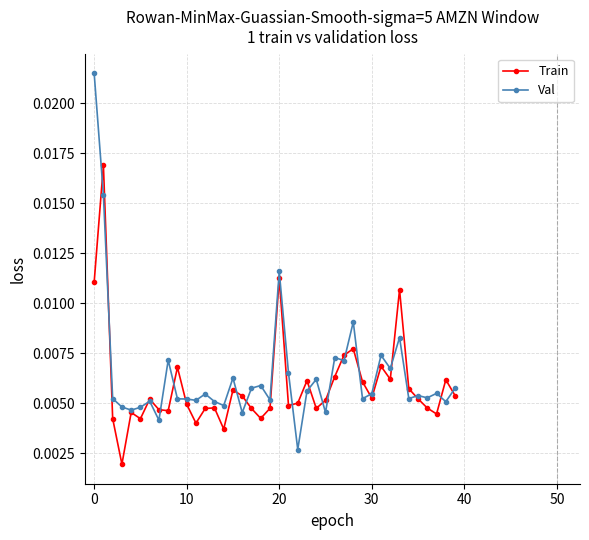

Rank the series by their maximum value, from lowest to highest.

Train, Val